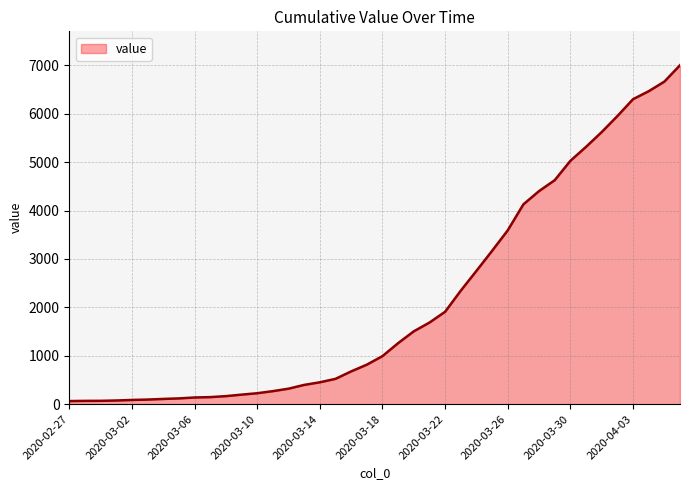

What is the greatest value displayed?

7003